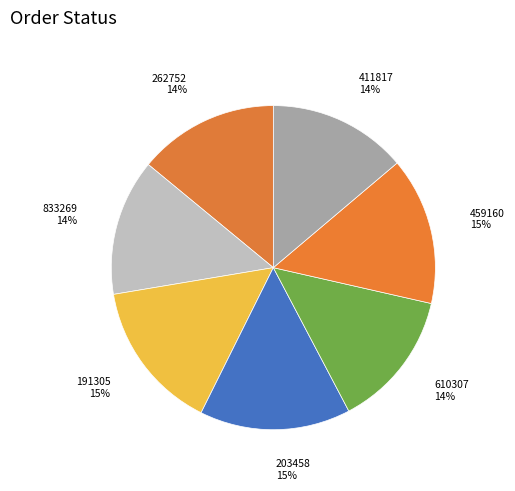

Is it true that 262752 is 14% of the pie?

True